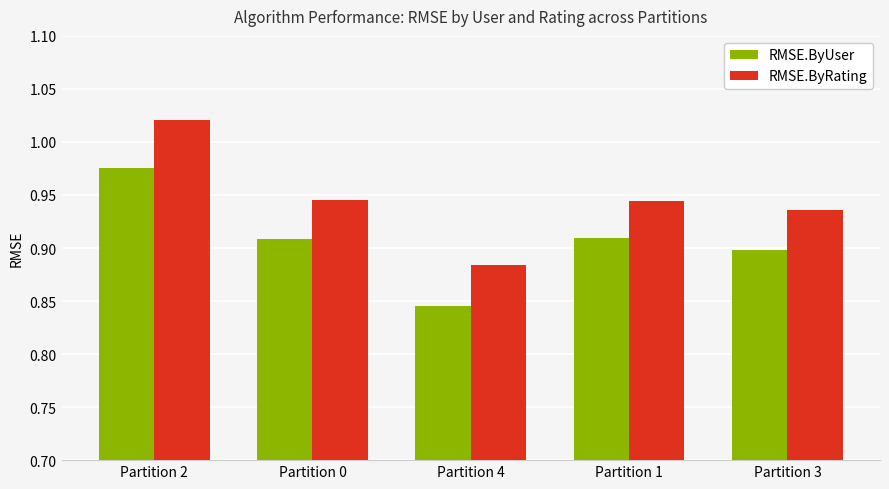

Does the chart contain any negative values?

No